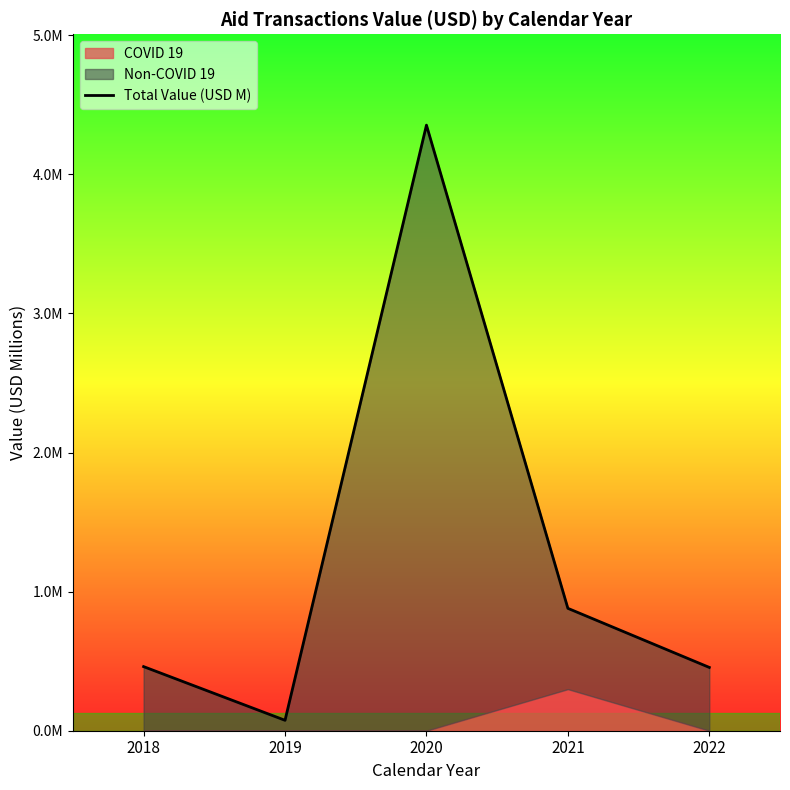

True or false: the data shows 0.7 at 2018.

False